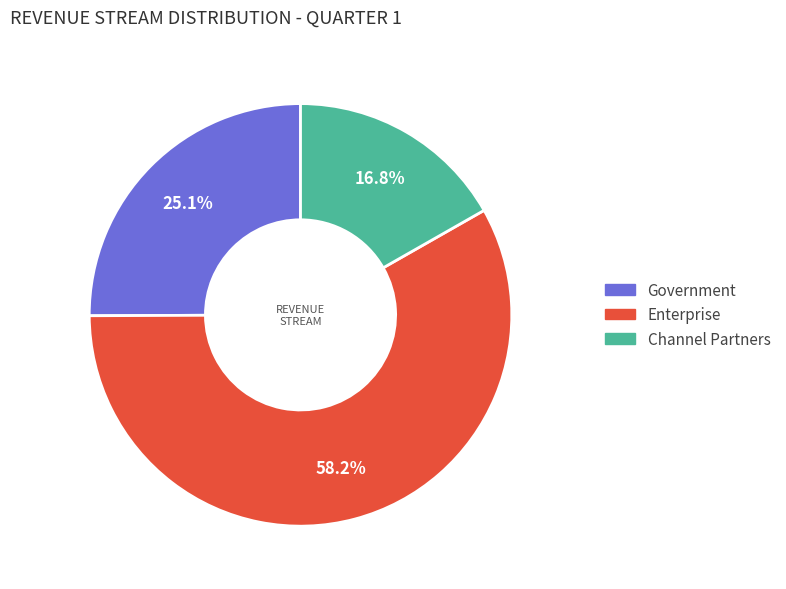

How many segments does this pie chart have?

3